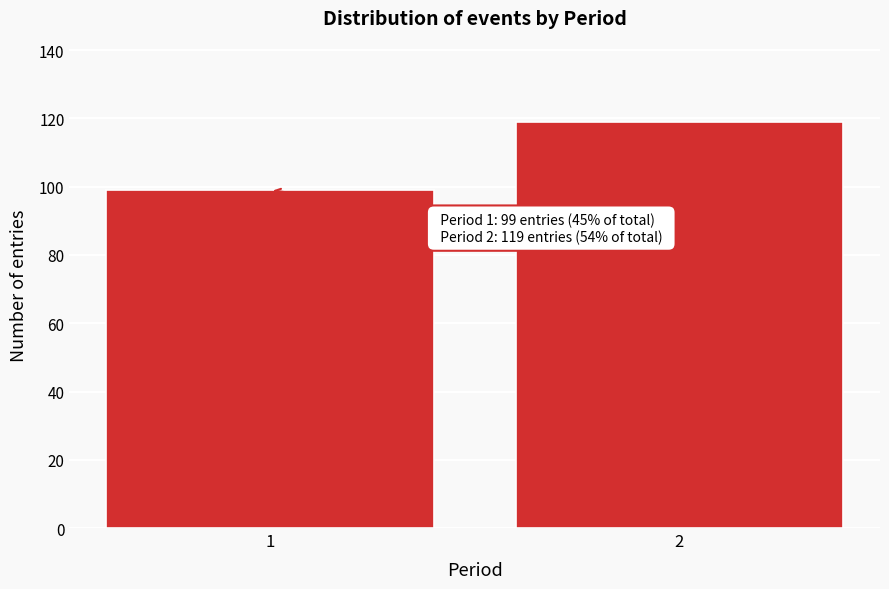

Reading left to right, extract all data points from this chart.

1=99	2=119